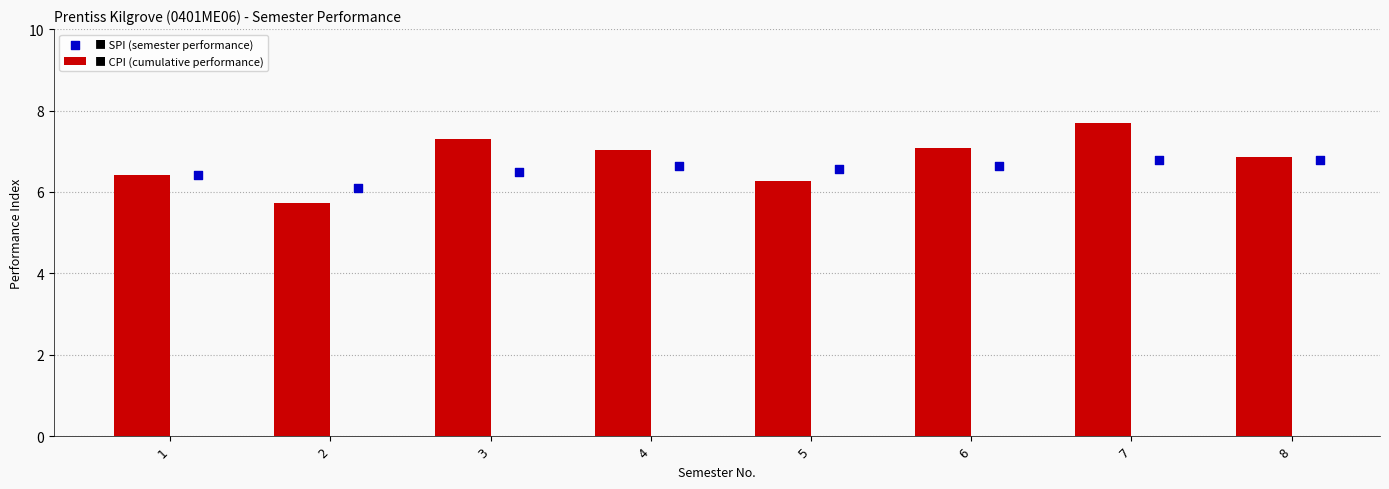

Is the value of SPI at 8 greater than the value of CPI at 8?

Yes